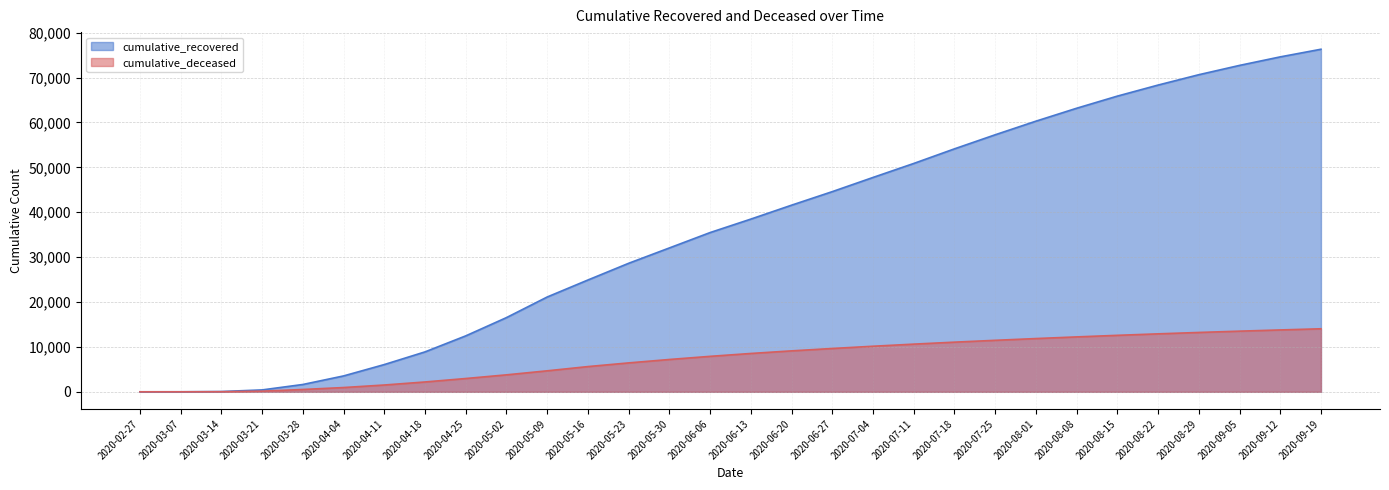

What is the label of the 21st point from the right?

2020-05-02